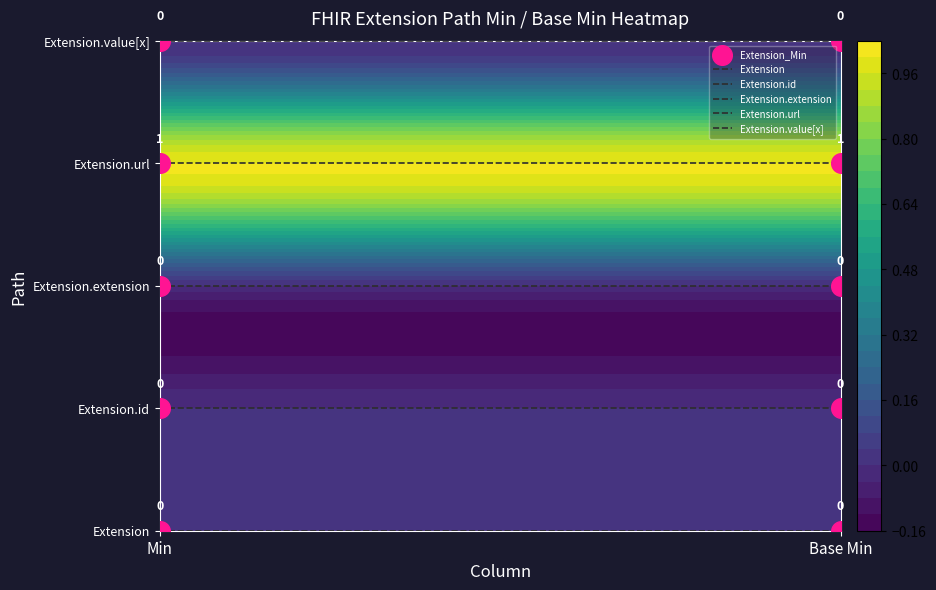

What is the total value across all series at Min?

10